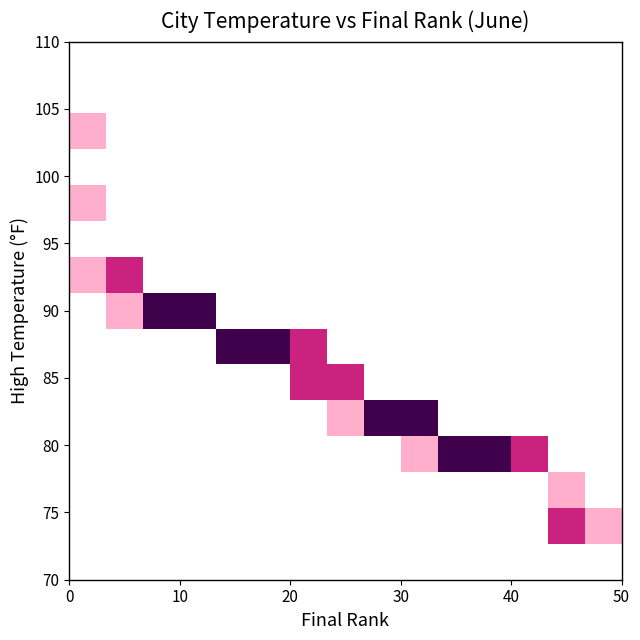

How many series are shown in this chart?

15